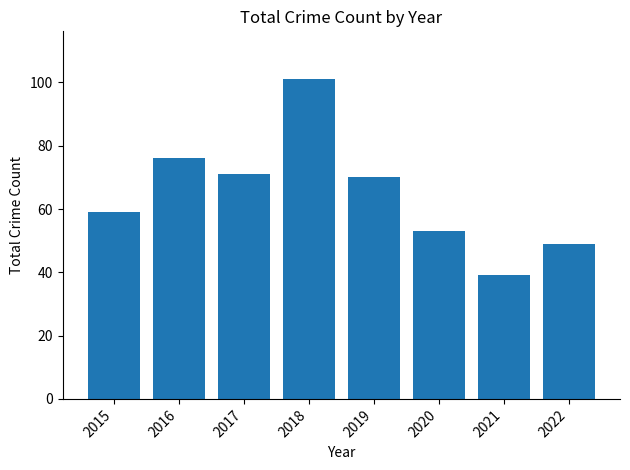

Rank the categories by value from lowest to highest.

2021, 2022, 2020, 2015, 2019, 2017, 2016, 2018